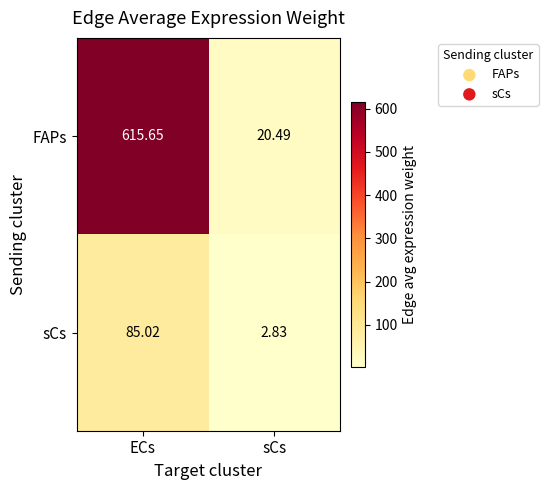

At which category does the chart reach its peak across all series?

ECs